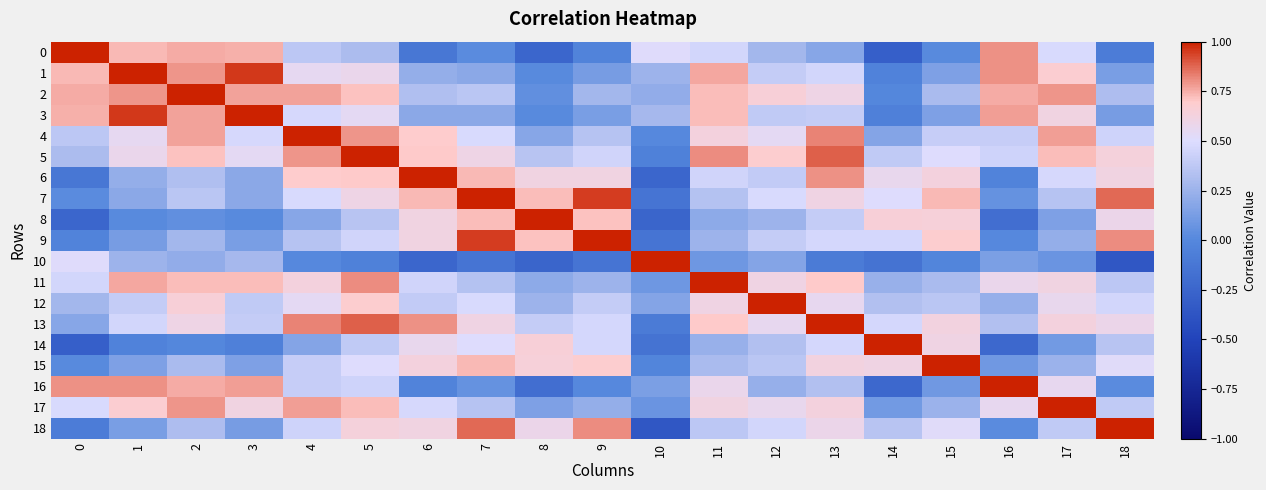

Reading left to right, extract all data points from this chart.

0: 0=1.0	1=0.7	2=0.8	3=0.7	4=0.4	5=0.3	6=-0.1	7=0.0	8=-0.2	9=-0.0	10=0.5	11=0.5	12=0.3	13=0.2	14=-0.3	15=0.0	16=0.8	17=0.5	18=-0.1
1: 0=0.7	1=1.0	2=0.8	3=1.0	4=0.6	5=0.6	6=0.2	7=0.2	8=0.0	9=0.1	10=0.3	11=0.8	12=0.4	13=0.5	14=-0.0	15=0.1	16=0.8	17=0.7	18=0.1
2: 0=0.8	1=0.8	2=1.0	3=0.8	4=0.8	5=0.7	6=0.3	7=0.4	8=0.0	9=0.3	10=0.2	11=0.7	12=0.7	13=0.6	14=-0.0	15=0.3	16=0.8	17=0.8	18=0.3
3: 0=0.7	1=1.0	2=0.8	3=1.0	4=0.5	5=0.5	6=0.2	7=0.2	8=0.0	9=0.1	10=0.3	11=0.7	12=0.4	13=0.4	14=-0.1	15=0.1	16=0.8	17=0.6	18=0.1
4: 0=0.4	1=0.6	2=0.8	3=0.5	4=1.0	5=0.8	6=0.7	7=0.5	8=0.2	9=0.3	10=0.0	11=0.6	12=0.5	13=0.8	14=0.2	15=0.4	16=0.4	17=0.8	18=0.4
5: 0=0.3	1=0.6	2=0.7	3=0.5	4=0.8	5=1.0	6=0.7	7=0.6	8=0.4	9=0.4	10=-0.0	11=0.8	12=0.7	13=0.9	14=0.4	15=0.5	16=0.4	17=0.7	18=0.6
6: 0=-0.1	1=0.2	2=0.3	3=0.2	4=0.7	5=0.7	6=1.0	7=0.7	8=0.6	9=0.6	10=-0.2	11=0.4	12=0.4	13=0.8	14=0.6	15=0.6	16=-0.0	17=0.5	18=0.6
7: 0=0.0	1=0.2	2=0.4	3=0.2	4=0.5	5=0.6	6=0.7	7=1.0	8=0.7	9=0.9	10=-0.1	11=0.3	12=0.5	13=0.6	14=0.5	15=0.7	16=0.1	17=0.4	18=0.9
8: 0=-0.2	1=0.0	2=0.0	3=0.0	4=0.2	5=0.4	6=0.6	7=0.7	8=1.0	9=0.7	10=-0.3	11=0.2	12=0.3	13=0.4	14=0.6	15=0.6	16=-0.2	17=0.1	18=0.6
9: 0=-0.0	1=0.1	2=0.3	3=0.1	4=0.3	5=0.4	6=0.6	7=0.9	8=0.7	9=1.0	10=-0.1	11=0.3	12=0.4	13=0.5	14=0.5	15=0.7	16=0.0	17=0.2	18=0.8
10: 0=0.5	1=0.3	2=0.2	3=0.3	4=0.0	5=-0.0	6=-0.2	7=-0.1	8=-0.3	9=-0.1	10=1.0	11=0.1	12=0.2	13=-0.1	14=-0.2	15=-0.0	16=0.1	17=0.1	18=-0.4
11: 0=0.5	1=0.8	2=0.7	3=0.7	4=0.6	5=0.8	6=0.4	7=0.3	8=0.2	9=0.3	10=0.1	11=1.0	12=0.6	13=0.7	14=0.2	15=0.3	16=0.6	17=0.6	18=0.4
12: 0=0.3	1=0.4	2=0.7	3=0.4	4=0.5	5=0.7	6=0.4	7=0.5	8=0.3	9=0.4	10=0.2	11=0.6	12=1.0	13=0.6	14=0.3	15=0.4	16=0.2	17=0.6	18=0.5
13: 0=0.2	1=0.5	2=0.6	3=0.4	4=0.8	5=0.9	6=0.8	7=0.6	8=0.4	9=0.5	10=-0.1	11=0.7	12=0.6	13=1.0	14=0.5	15=0.6	16=0.3	17=0.6	18=0.6
14: 0=-0.3	1=-0.0	2=-0.0	3=-0.1	4=0.2	5=0.4	6=0.6	7=0.5	8=0.6	9=0.5	10=-0.2	11=0.2	12=0.3	13=0.5	14=1.0	15=0.6	16=-0.2	17=0.1	18=0.4
15: 0=0.0	1=0.1	2=0.3	3=0.1	4=0.4	5=0.5	6=0.6	7=0.7	8=0.6	9=0.7	10=-0.0	11=0.3	12=0.4	13=0.6	14=0.6	15=1.0	16=0.1	17=0.2	18=0.5
16: 0=0.8	1=0.8	2=0.8	3=0.8	4=0.4	5=0.4	6=-0.0	7=0.1	8=-0.2	9=0.0	10=0.1	11=0.6	12=0.2	13=0.3	14=-0.2	15=0.1	16=1.0	17=0.6	18=0.0
17: 0=0.5	1=0.7	2=0.8	3=0.6	4=0.8	5=0.7	6=0.5	7=0.4	8=0.1	9=0.2	10=0.1	11=0.6	12=0.6	13=0.6	14=0.1	15=0.2	16=0.6	17=1.0	18=0.4
18: 0=-0.1	1=0.1	2=0.3	3=0.1	4=0.4	5=0.6	6=0.6	7=0.9	8=0.6	9=0.8	10=-0.4	11=0.4	12=0.5	13=0.6	14=0.4	15=0.5	16=0.0	17=0.4	18=1.0